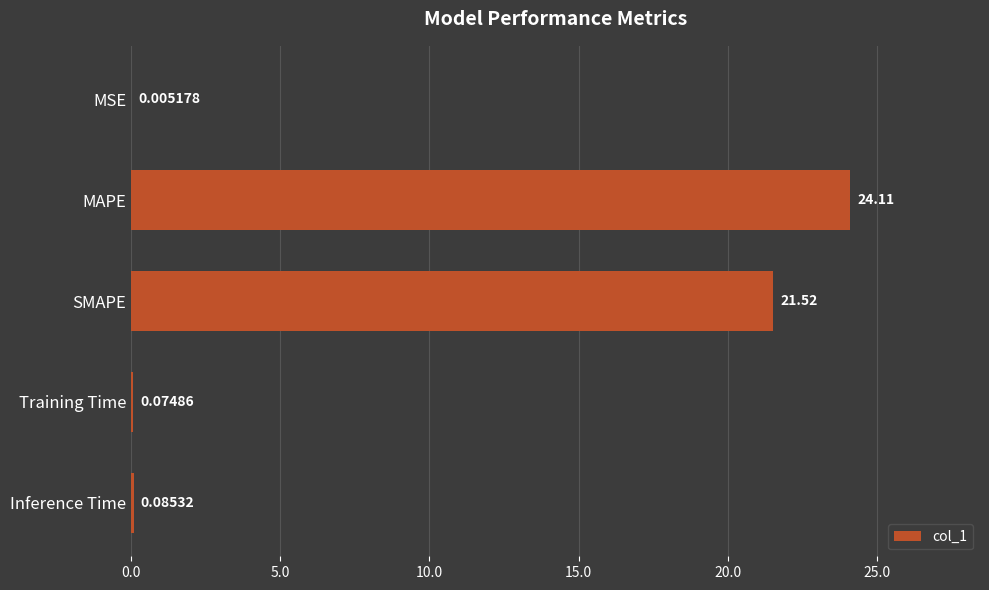

Which label corresponds to the largest value in the chart?

MAPE